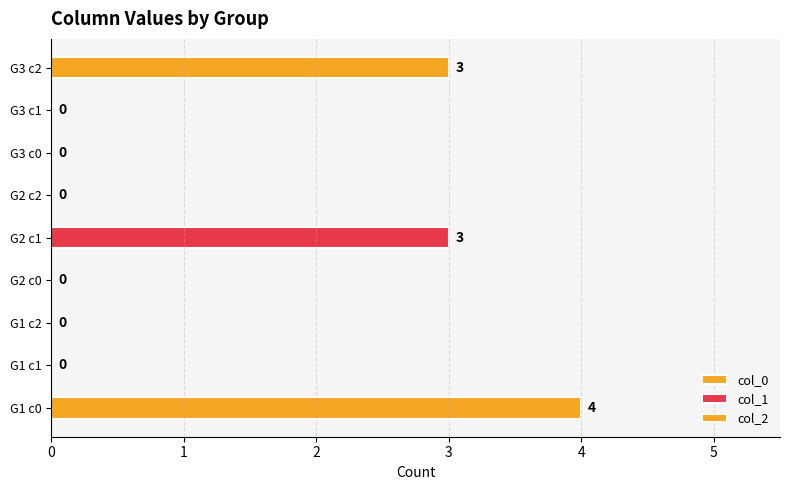

Which series has the largest total across all categories?

col_0